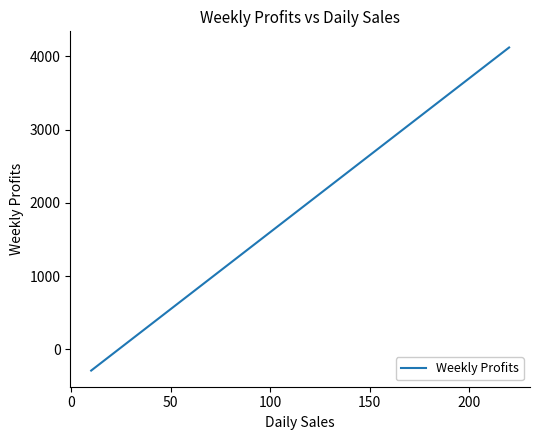

What is the difference between the maximum and minimum values?

4410